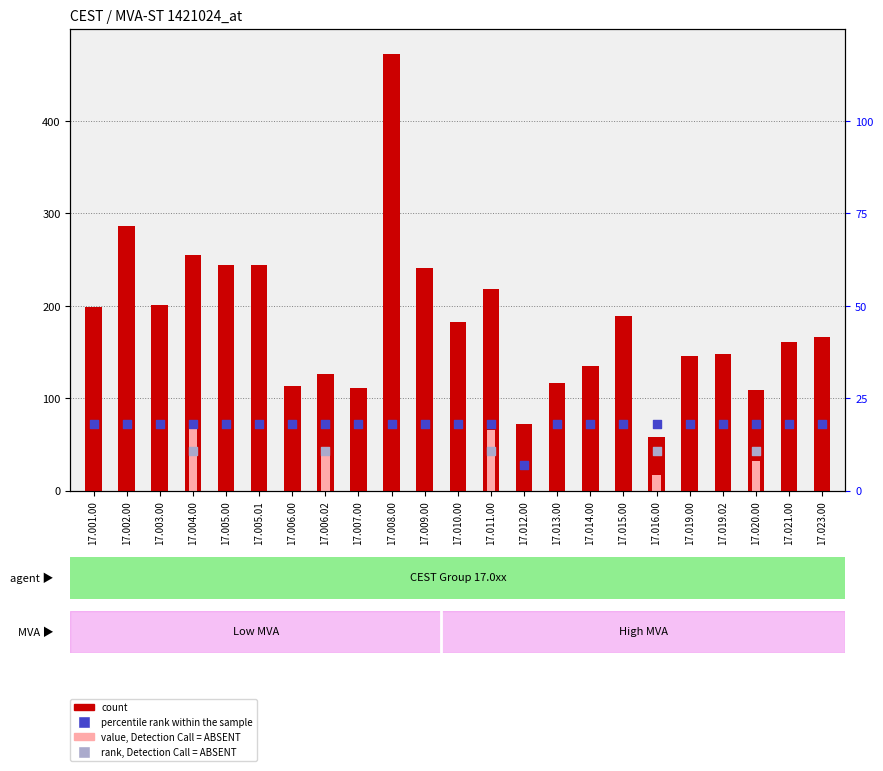

Which series reaches the minimum Y coordinate?

percentile rank within the sample